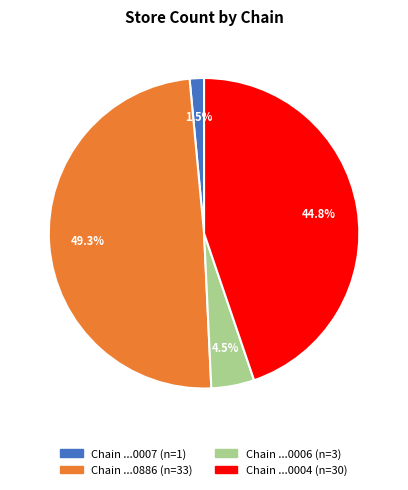

Is there a majority slice in this chart?

No